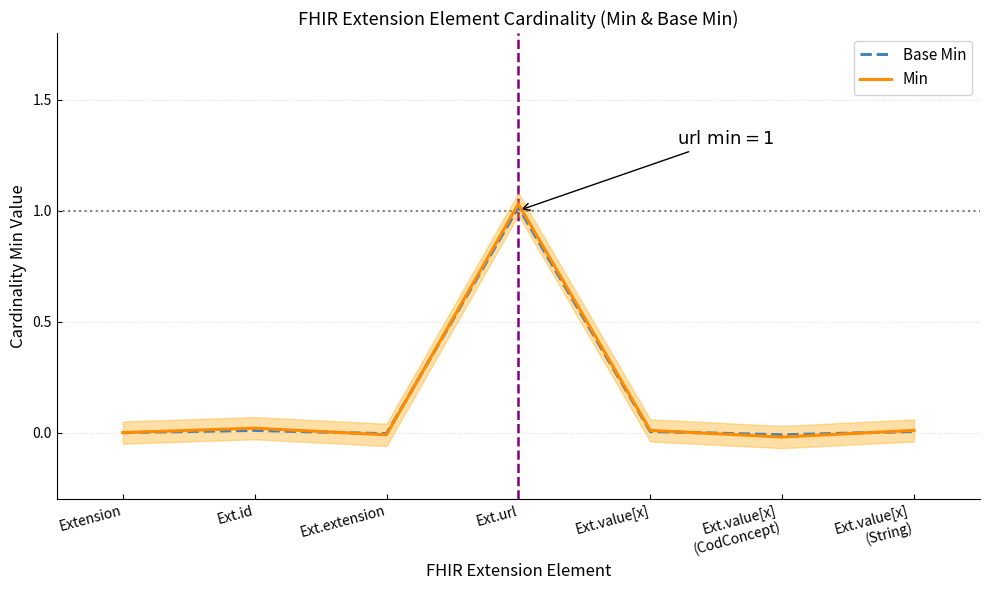

How many distinct data groups are displayed?

2